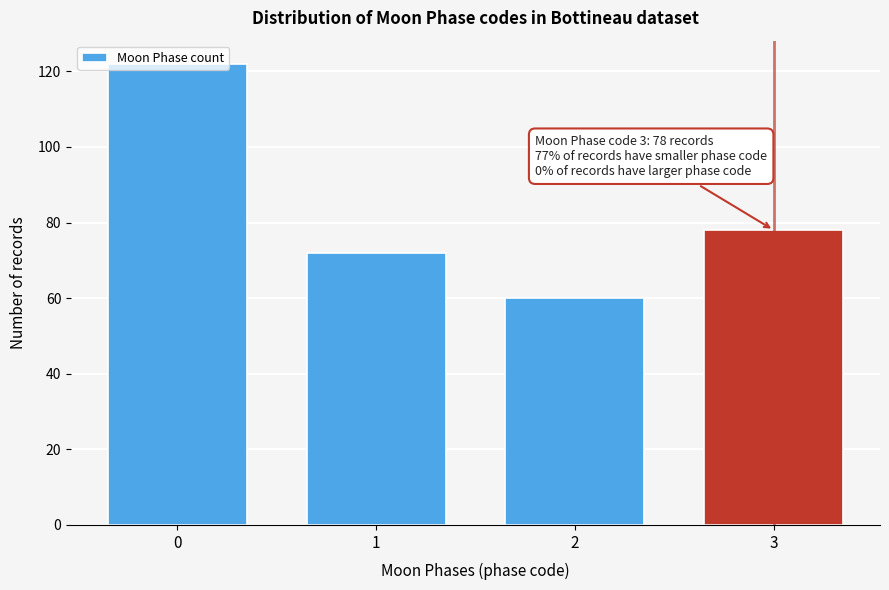

What is the ratio of the value at 3 to the value at 2?

1.3